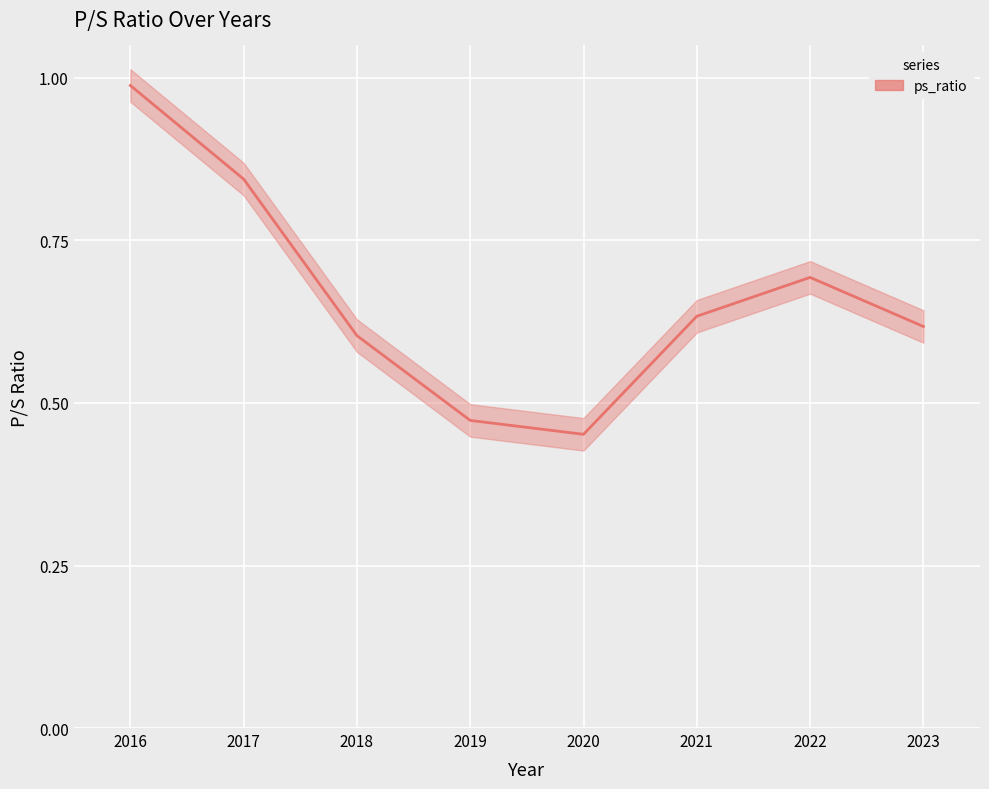

The value at 2020 is 0.2. True or false?

False